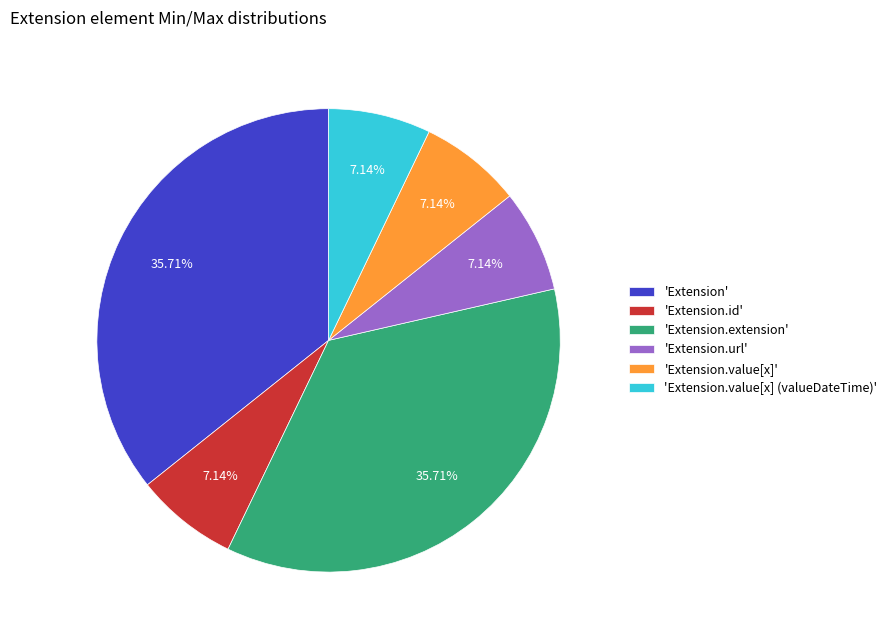

Is there a majority slice in this chart?

No